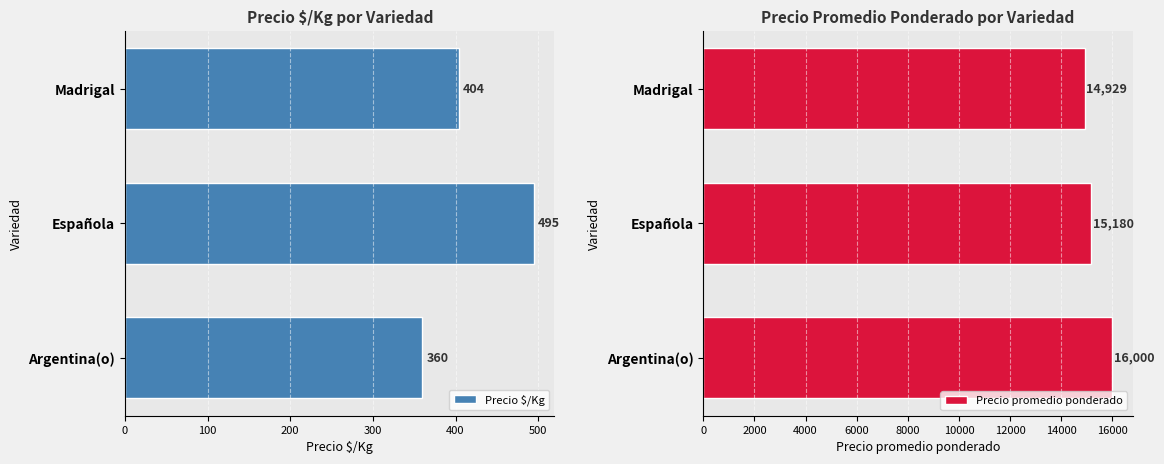

Rank the series by their maximum value, from lowest to highest.

Precio $/Kg, Precio promedio ponderado